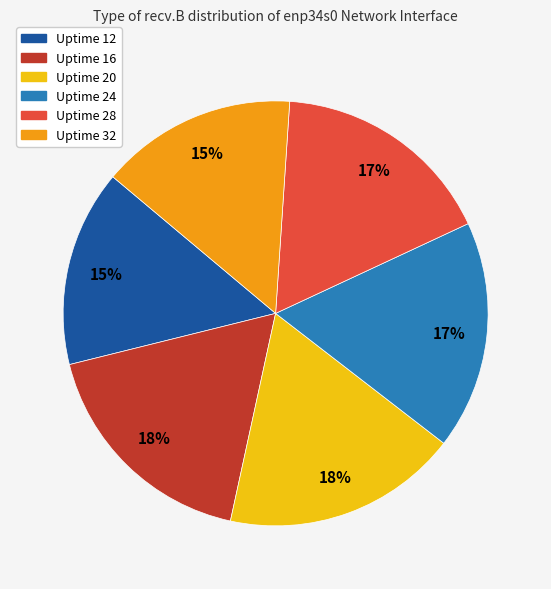

Between Uptime 20 and Uptime 24, which is larger?

Uptime 20